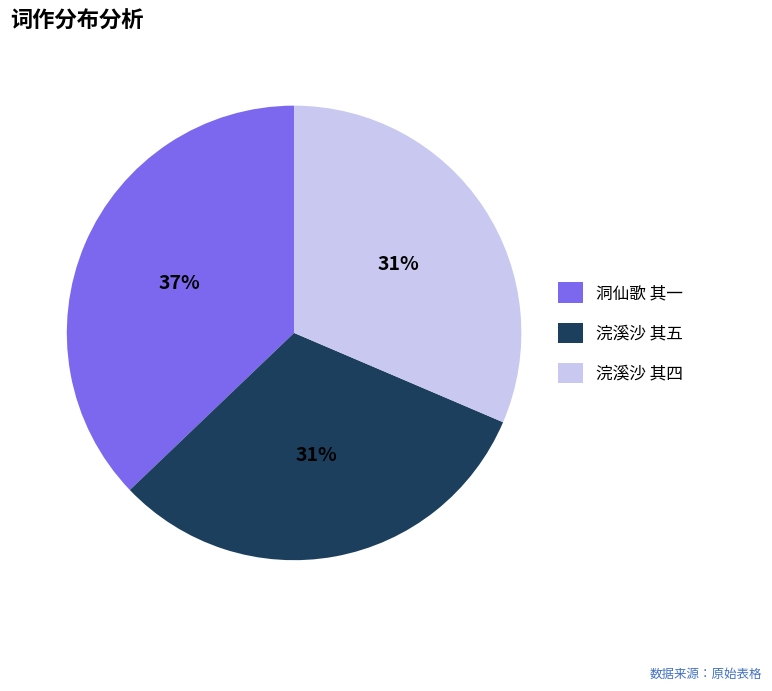

Which slice is the largest?

洞仙歌 其一